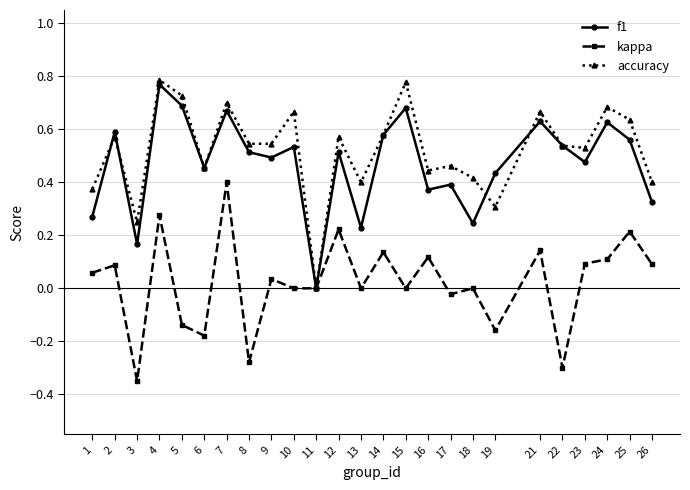

What is the total value across all series at 9?

1.1